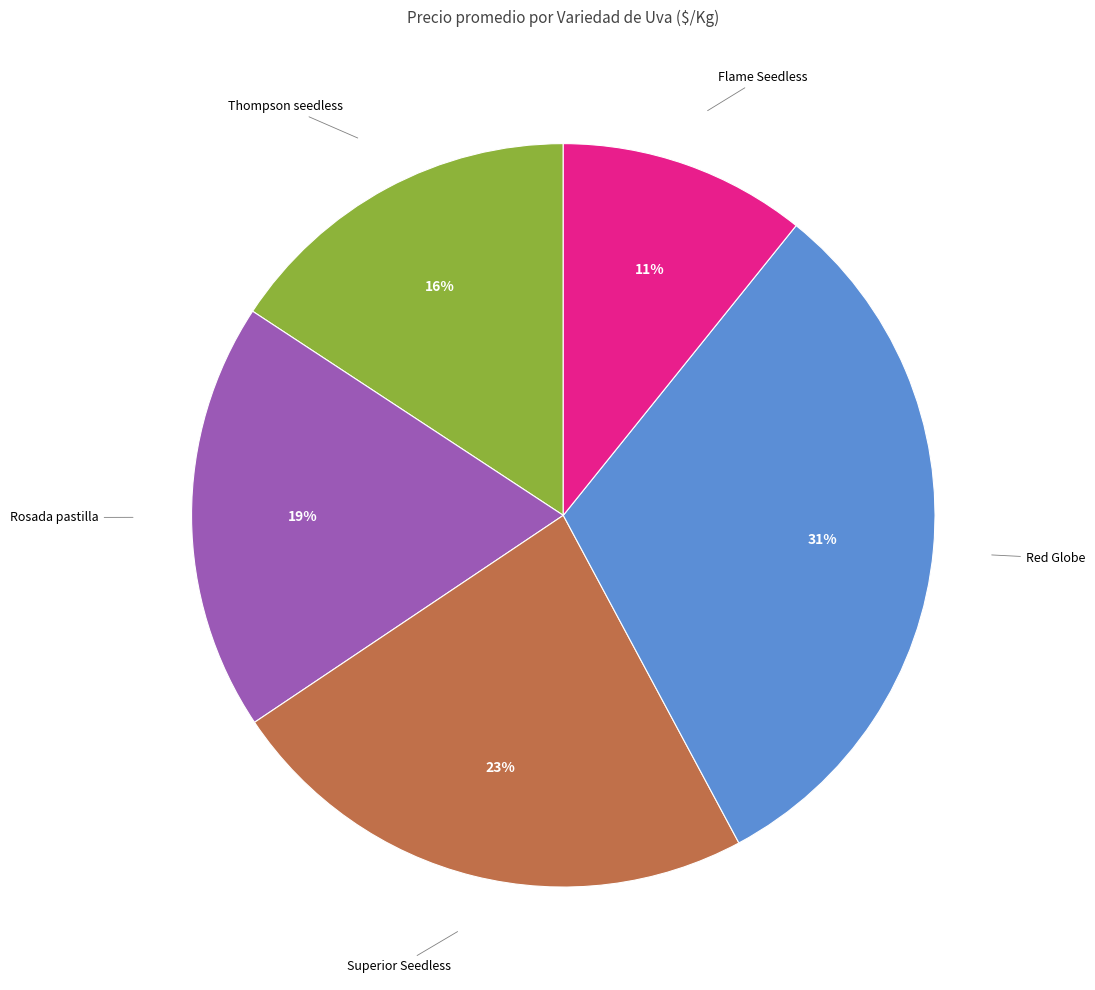

Does Red Globe account for over 50% of the chart?

No